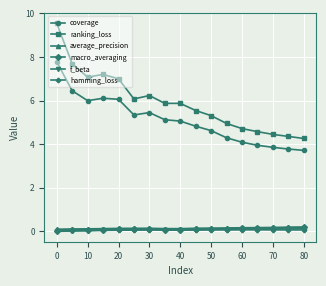

What is the maximum value shown in the chart?

9.5